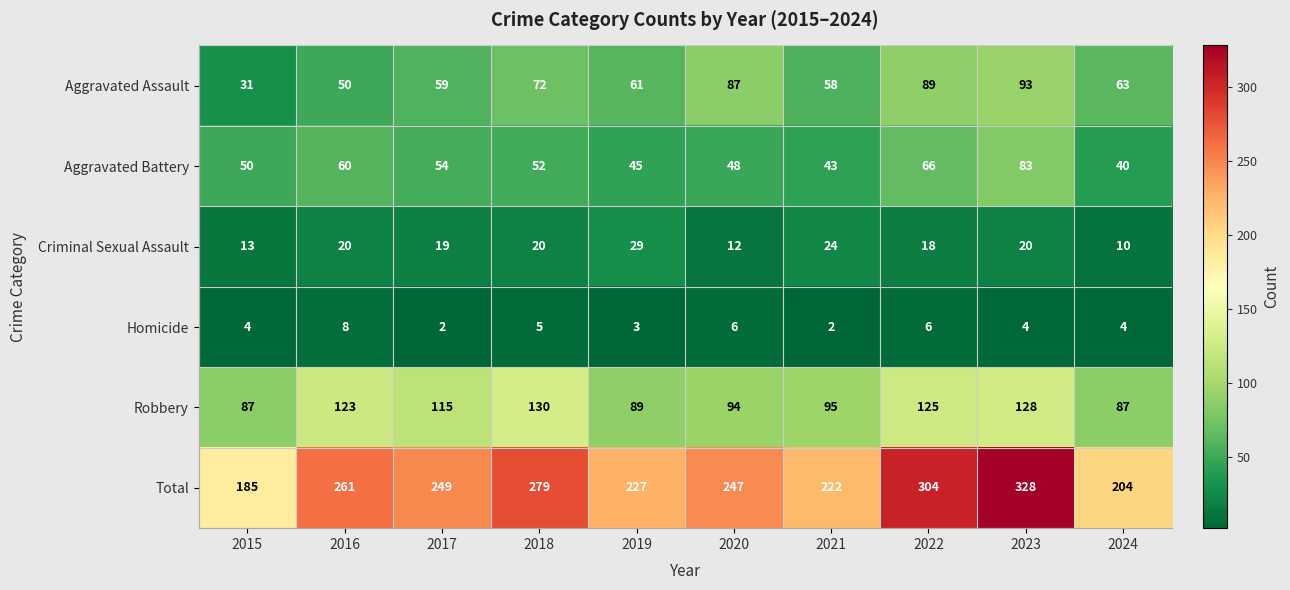

Where is Total nearest to the value 256?

2016